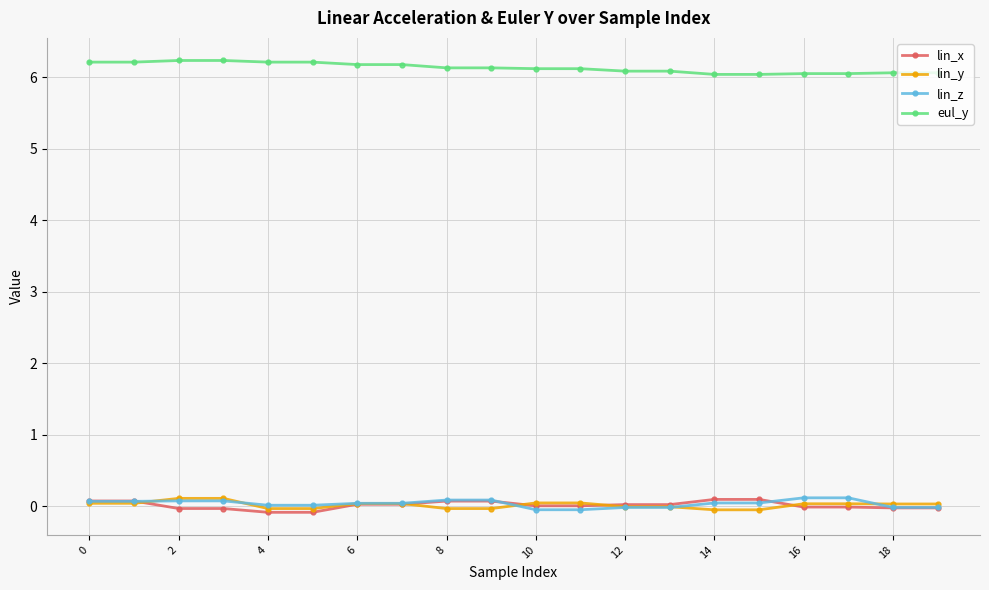

Which series has the largest total across all categories?

eul_y